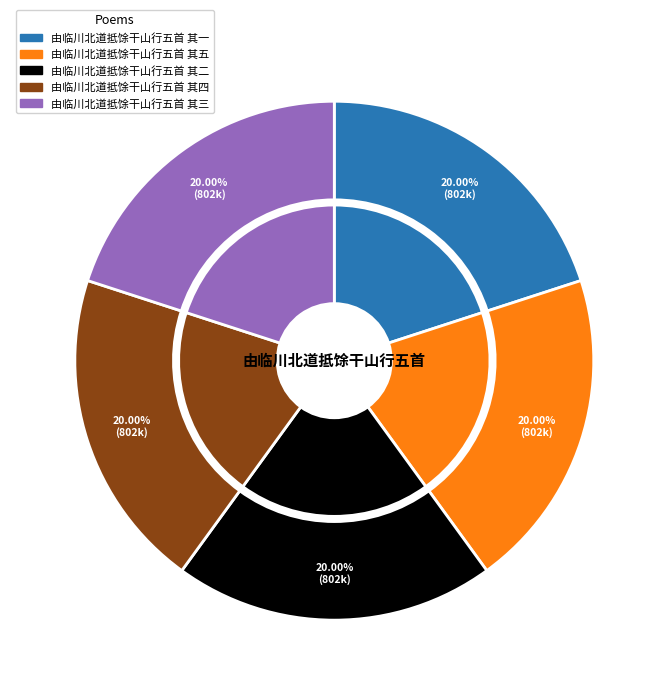

Combined, what portion of the pie is 由临川北道抵馀干山行五首 其三 and 由临川北道抵馀干山行五首 其五?

40.0%